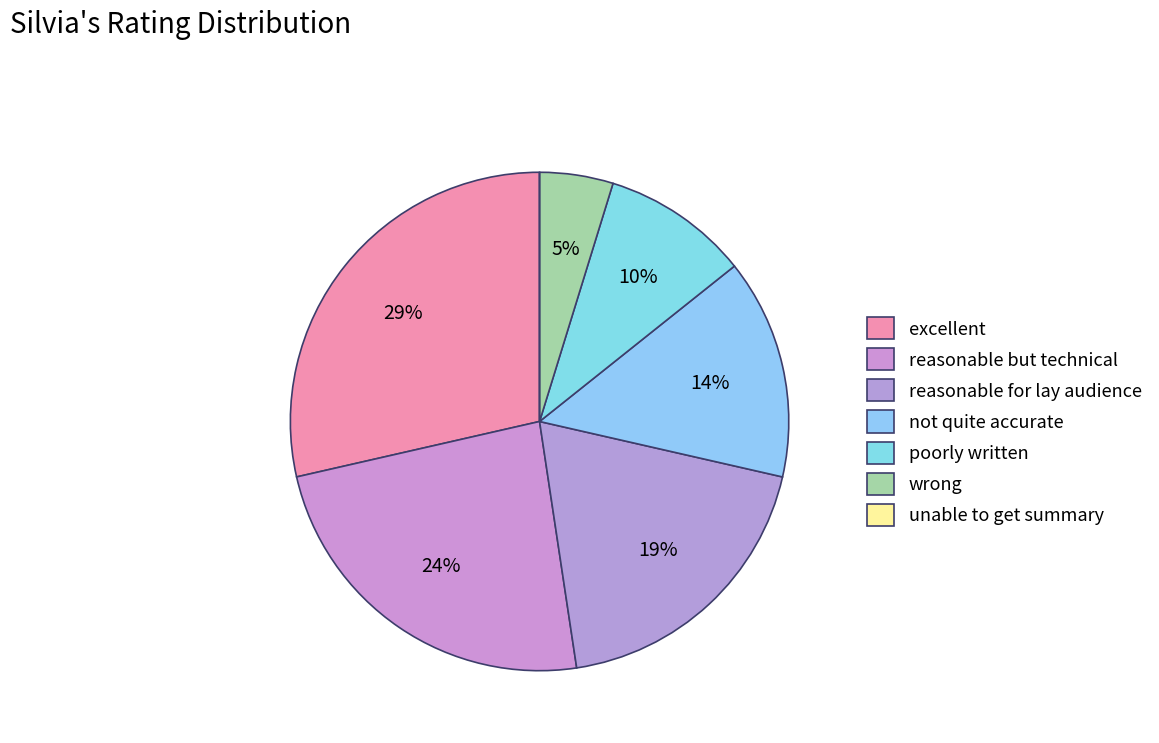

To the nearest percent, what is the average slice percentage?

14%